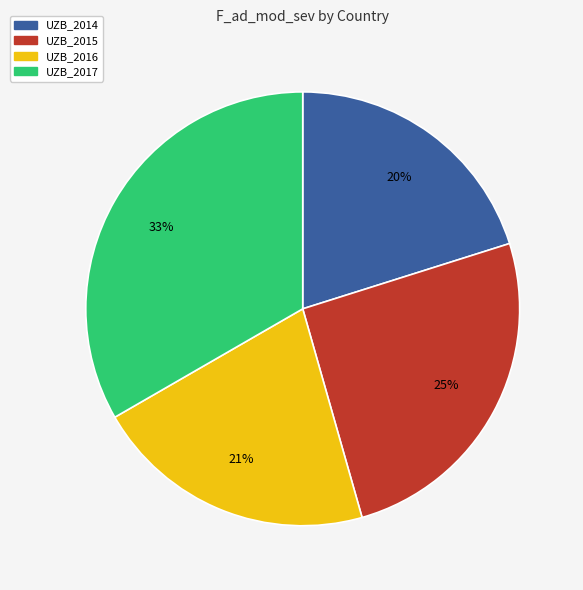

Do UZB_2017 and UZB_2014 together represent more than half of the pie?

Yes